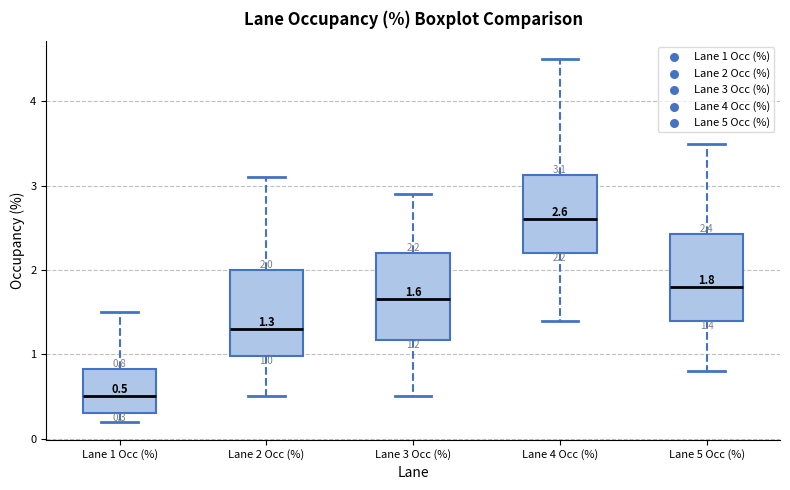

Which box has the lowest median line?

Lane 1 Occ (%)